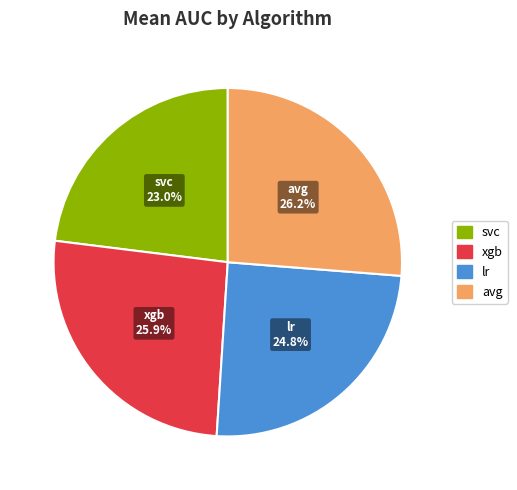

Which has a higher value, svc or lr?

lr